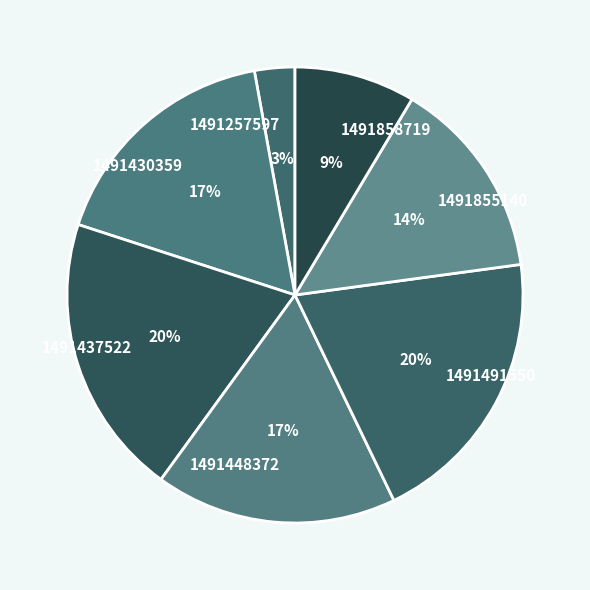

Does 1491257597 account for over 50% of the chart?

No